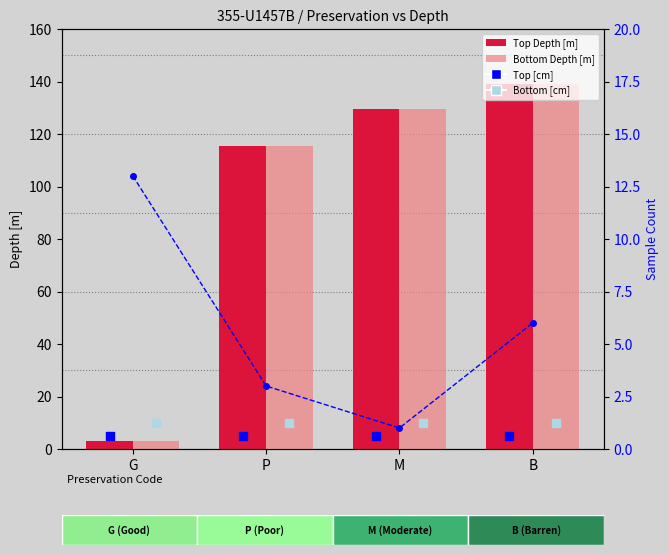

Which series contains the highest Y value?

Bottom Depth [m]